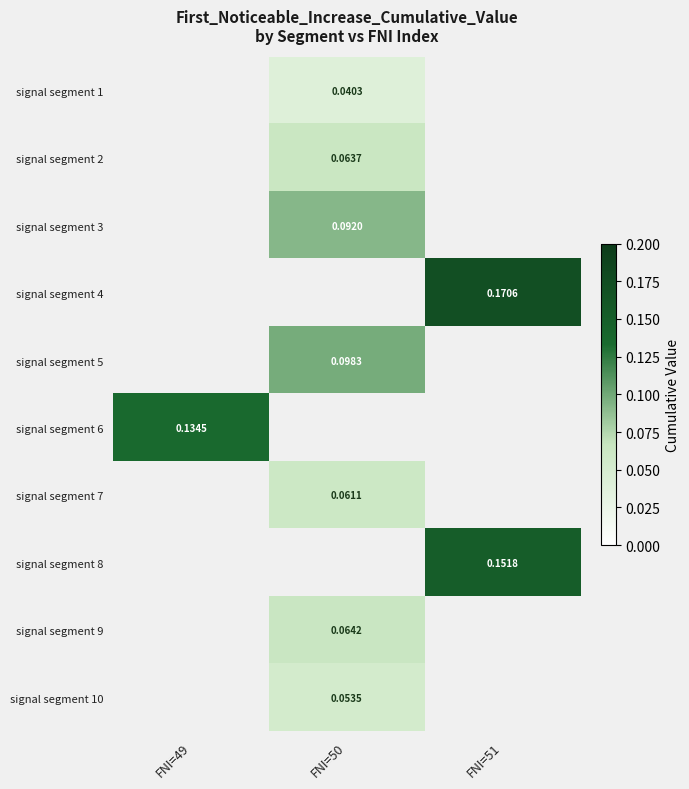

Is it true that signal segment 2 equals 0.0 at FNI=50?

False